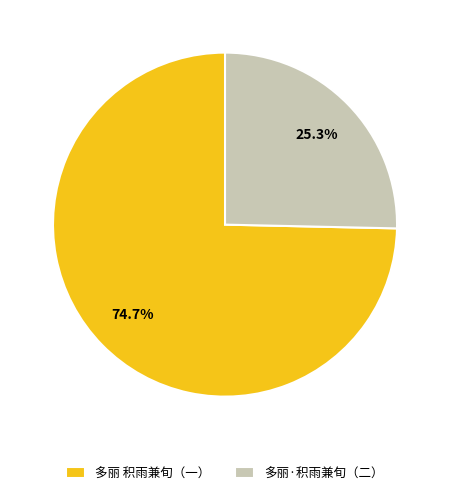

Do 多丽·积雨兼旬（二） and 多丽 积雨兼旬（一） together represent more than half of the pie?

Yes